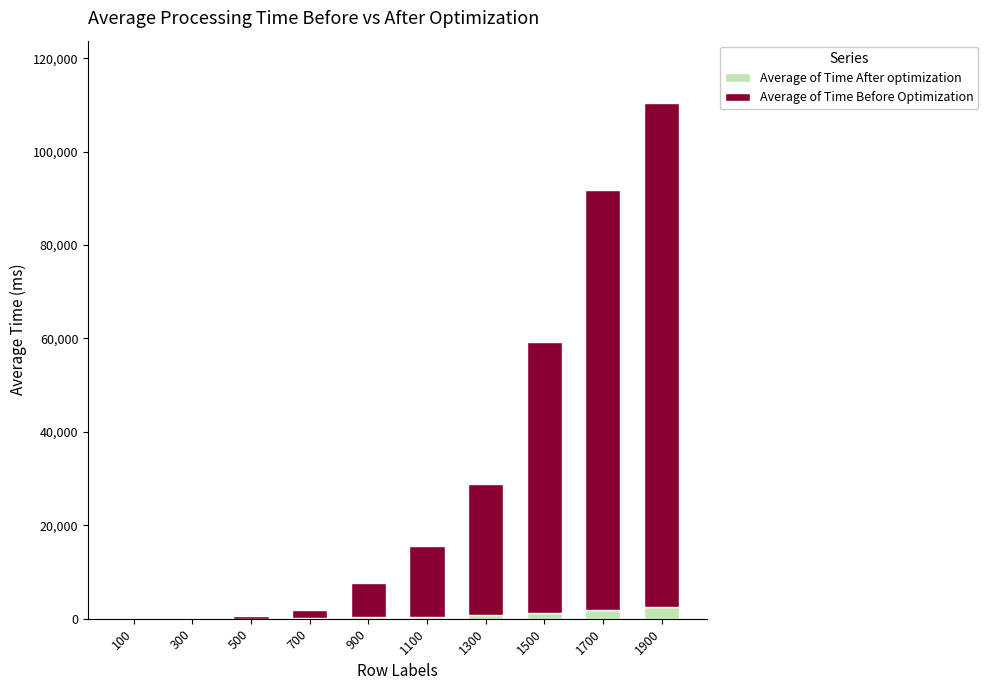

At which category is the sum across all series the highest?

1900